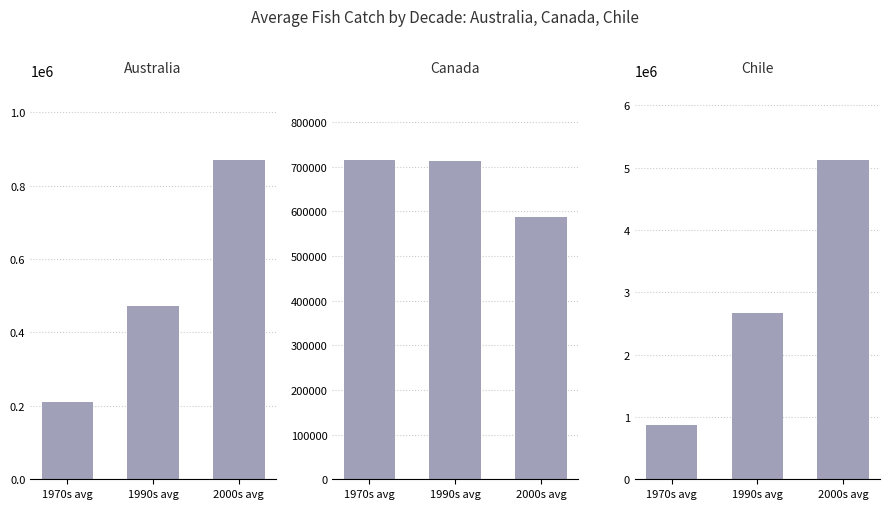

How many groups of bars are there?

3